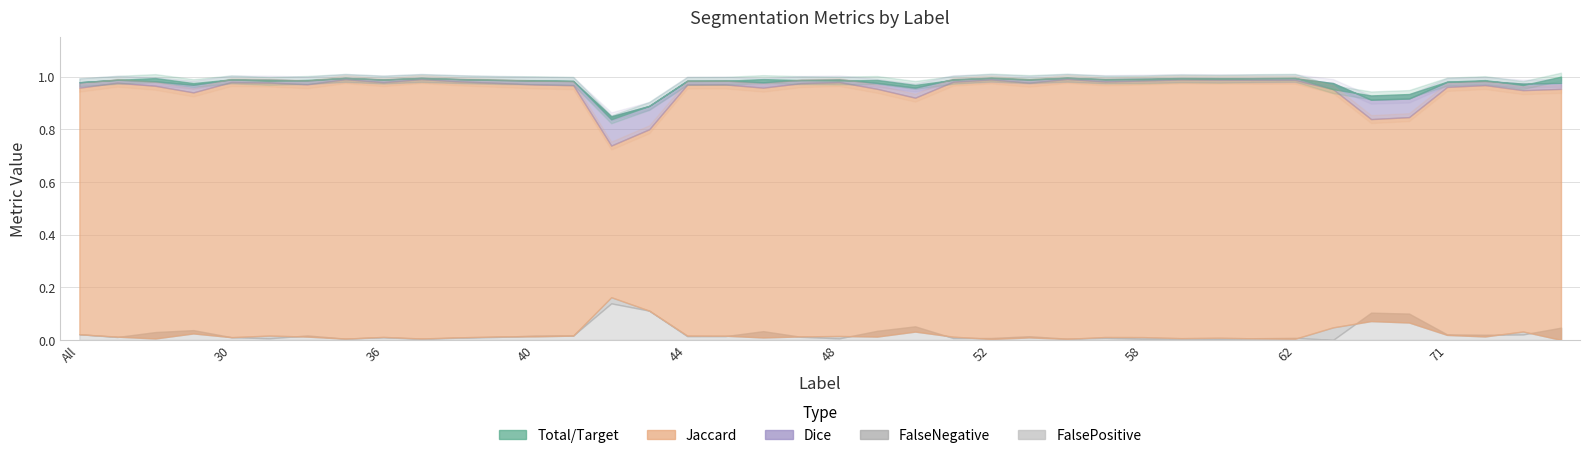

Which label corresponds to the largest value in the chart?

74